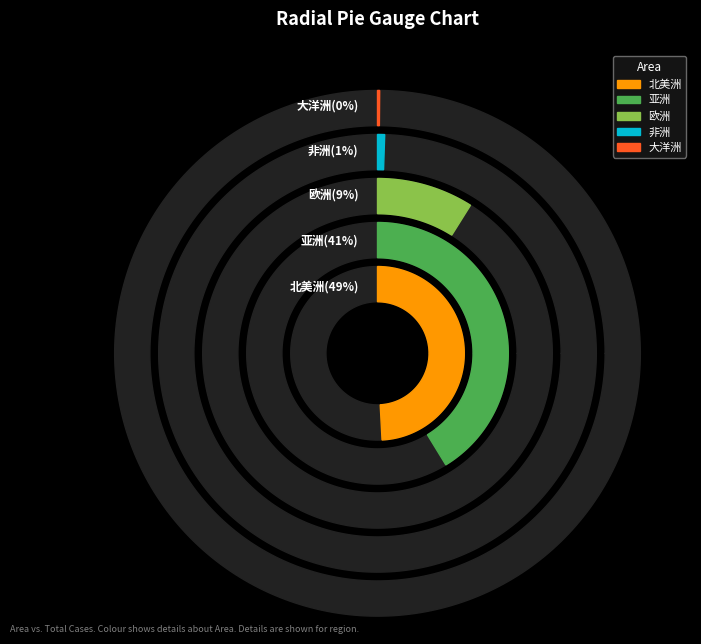

Combined, what portion of the pie is 非洲 and 欧洲?

9.5%